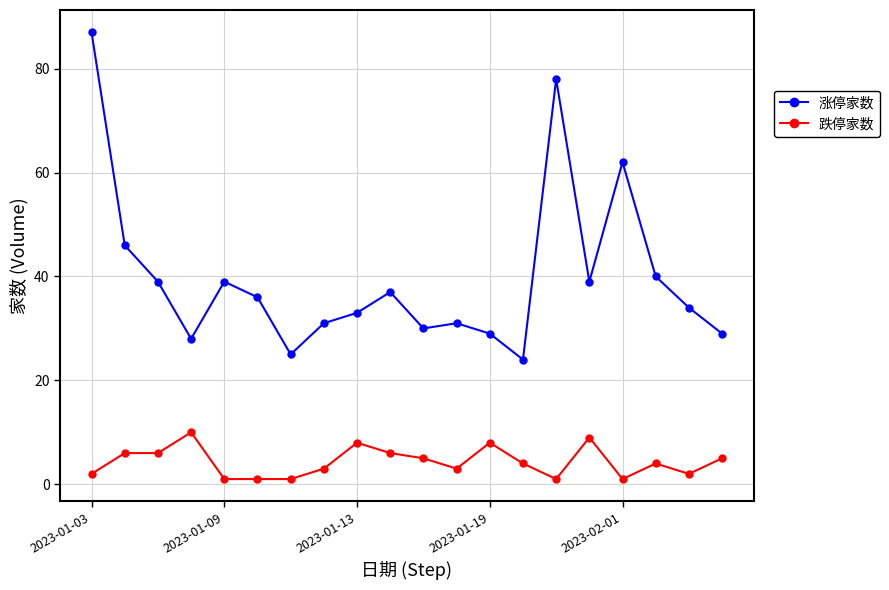

What is the sum of all 跌停家数 values?

86